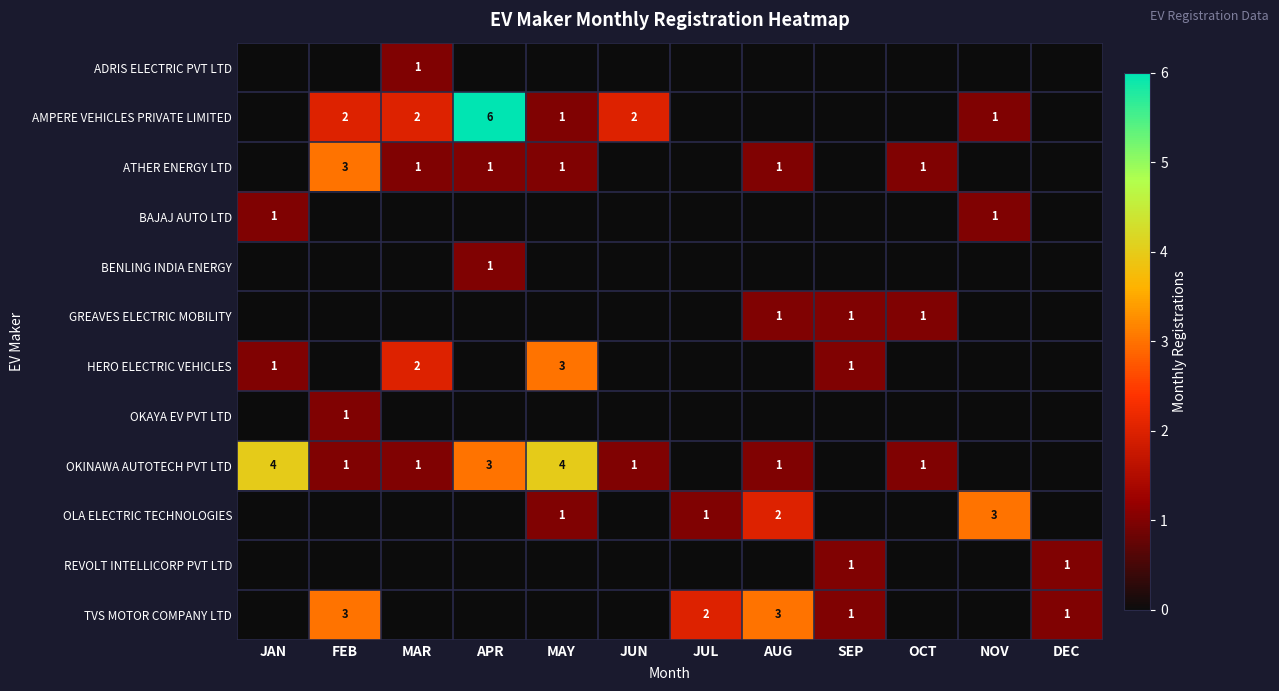

Is it true that OKINAWA AUTOTECH PVT LTD equals 3 at MAY?

False